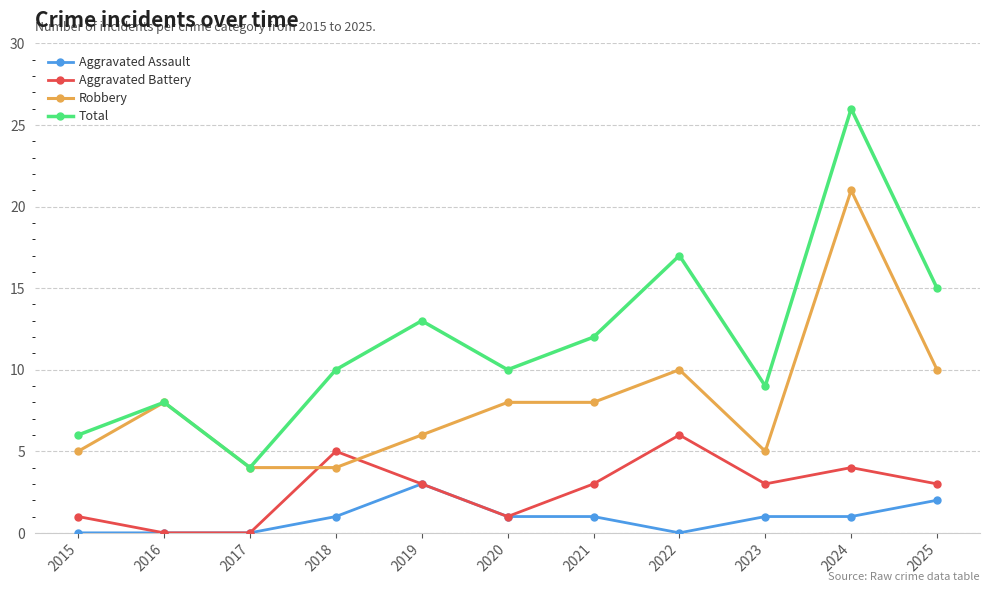

Which series changed the most between 2020 and 2025?

Total